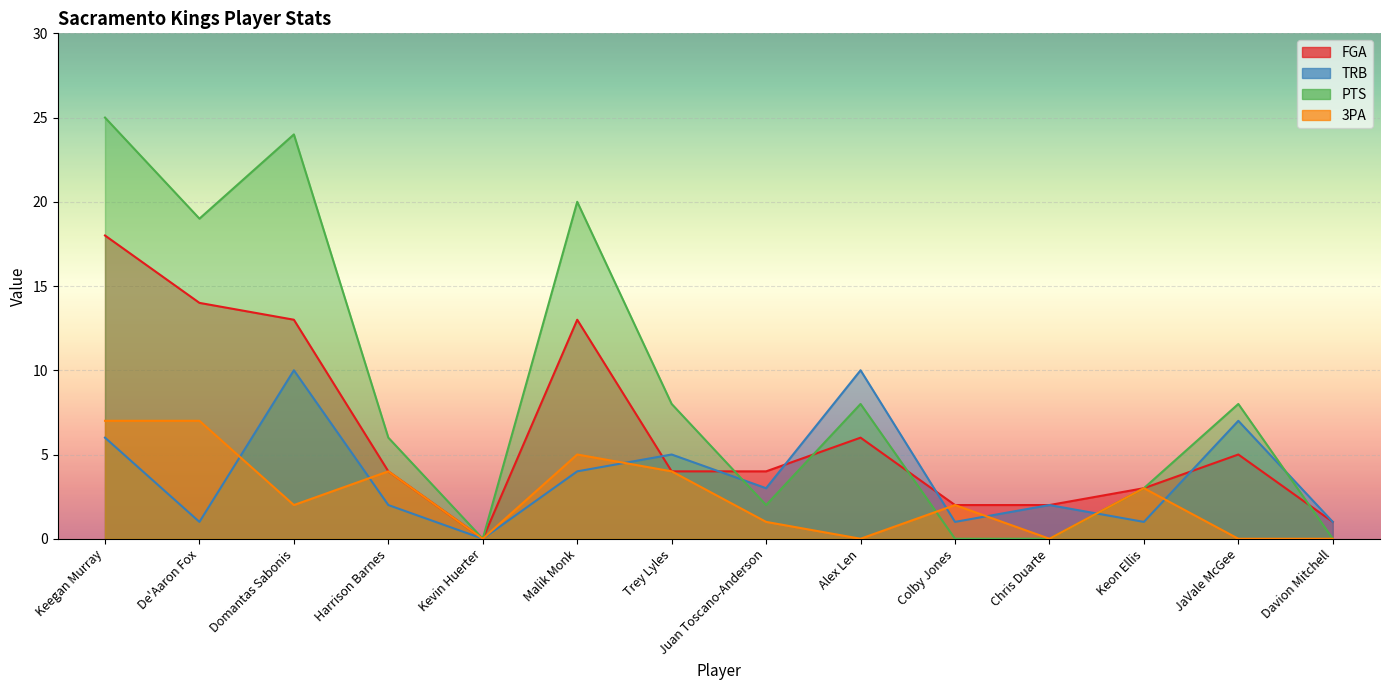

Is the value of PTS at Kevin Huerter greater than the value of 3PA at Domantas Sabonis?

No